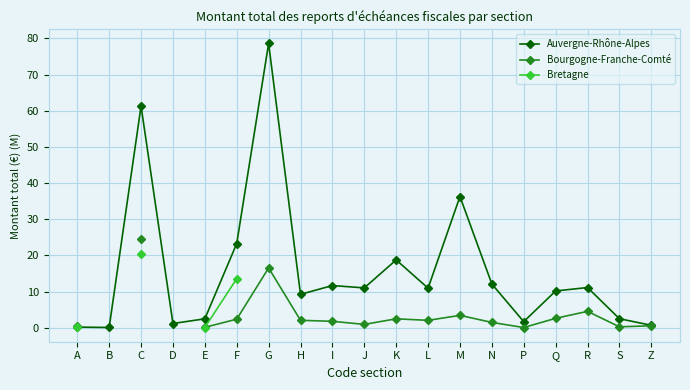

Is this an area chart (filled region under the line)?

No